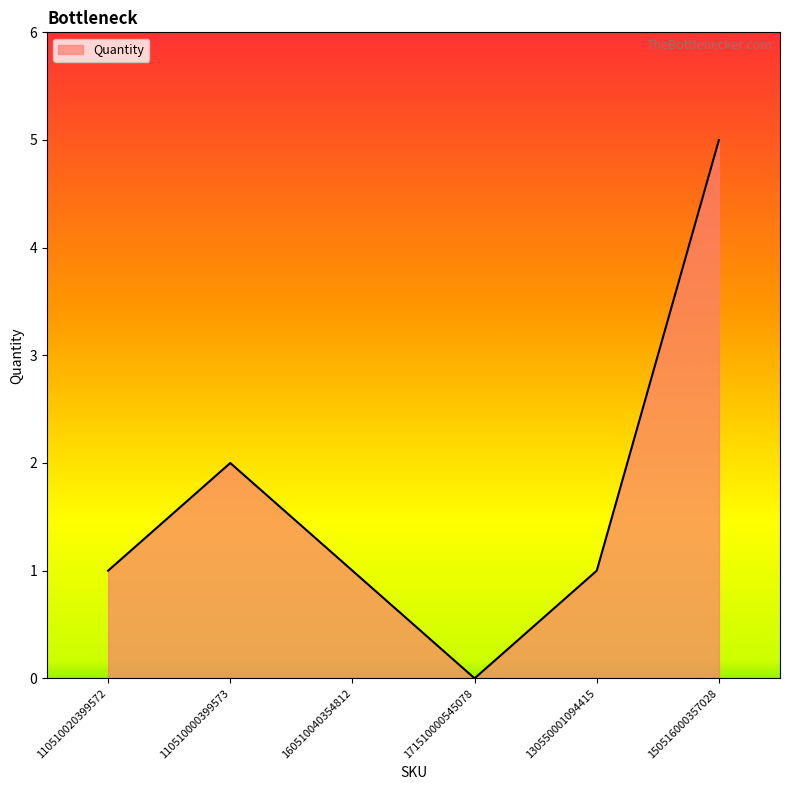

What position from the left is 150516000357028?

6